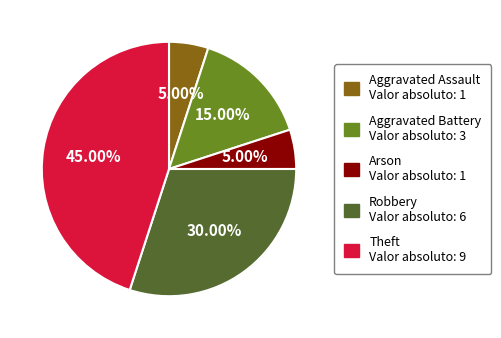

To the nearest percent, what is the average slice percentage?

20%